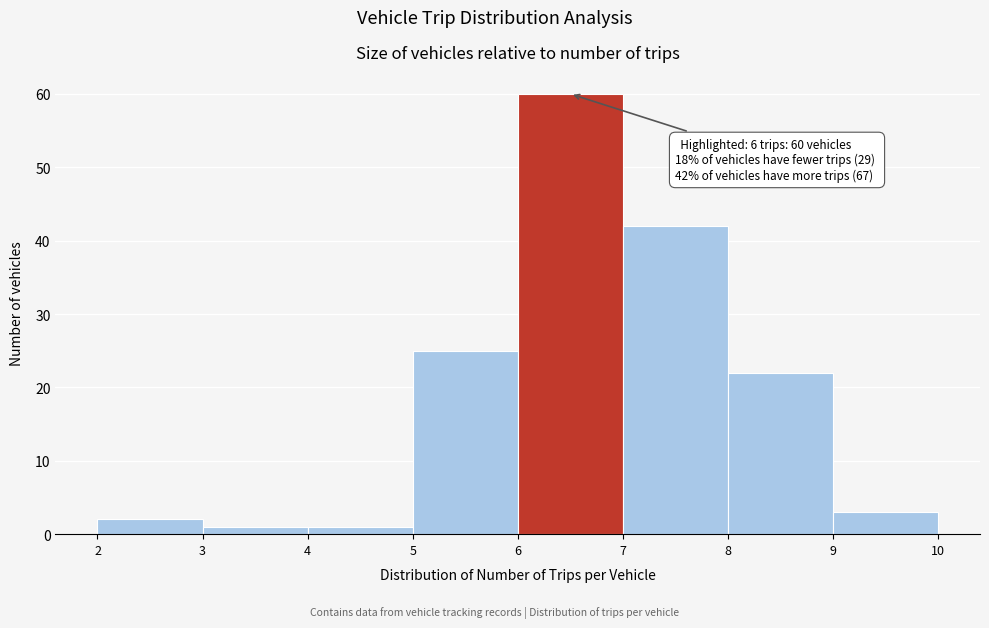

Over which range of the x-axis is the bar tallest?

6 to 7